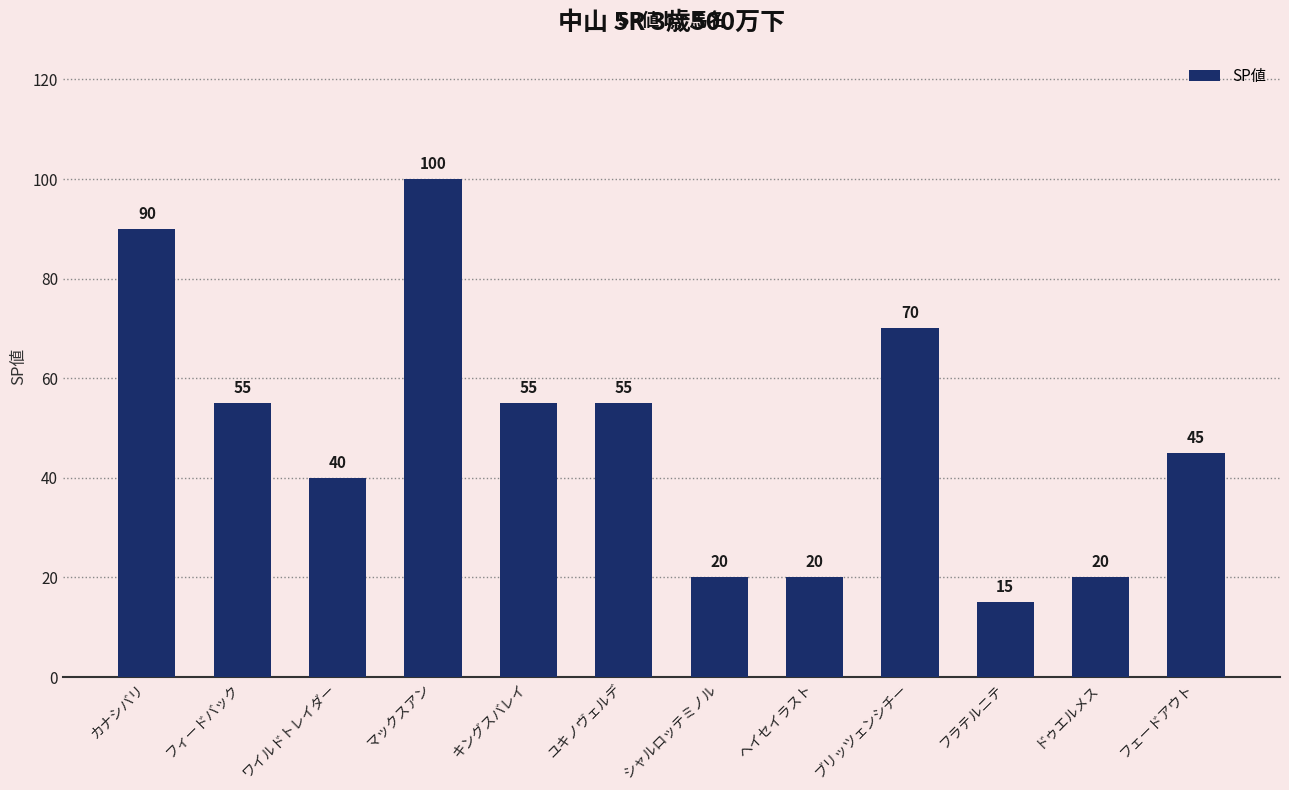

What is the ratio of the value at カナシバリ to the value at ヘイセイラスト?

4.5